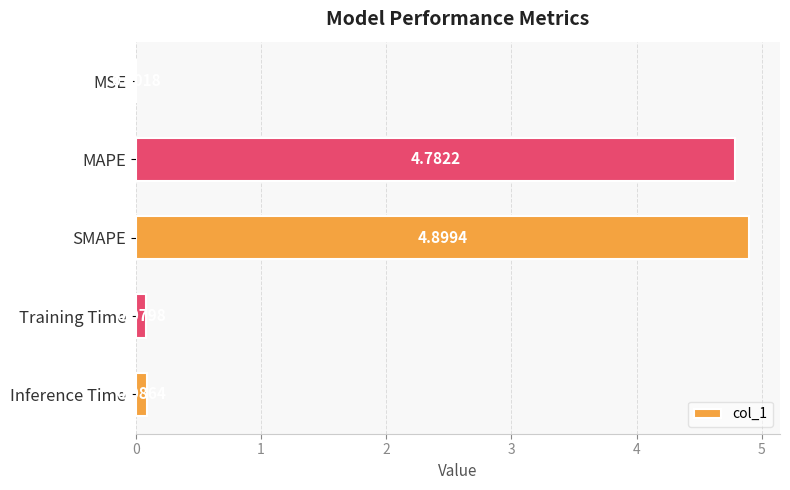

Are the bars grouped side by side (vs. stacked)?

No